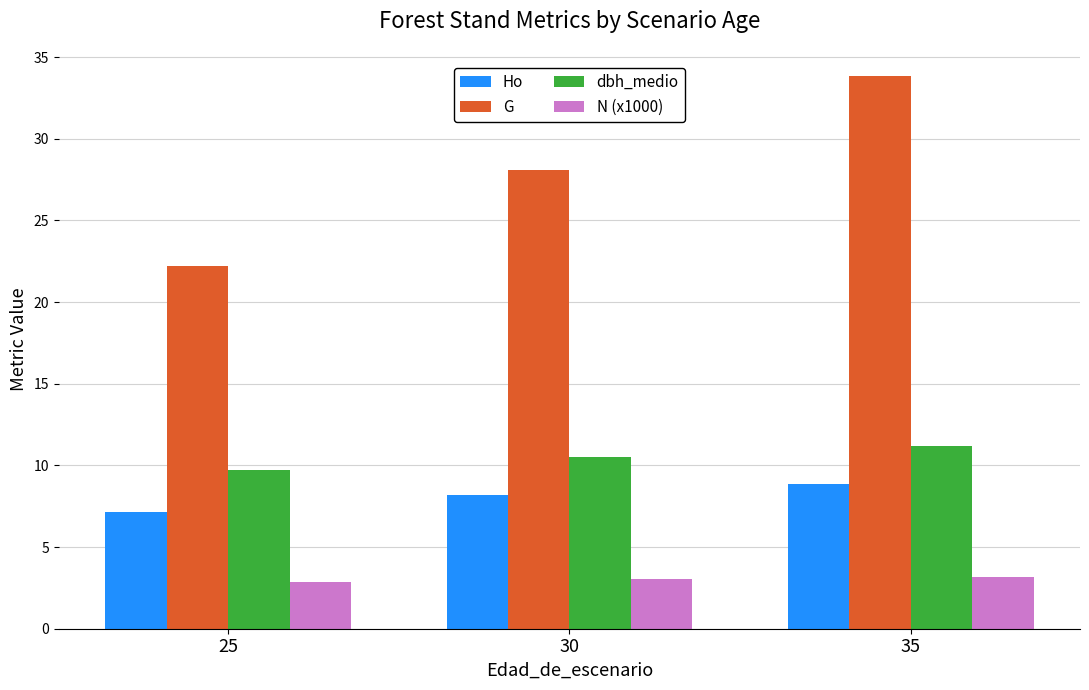

What is the sum of the Ho values at 25 and 30?

15.3